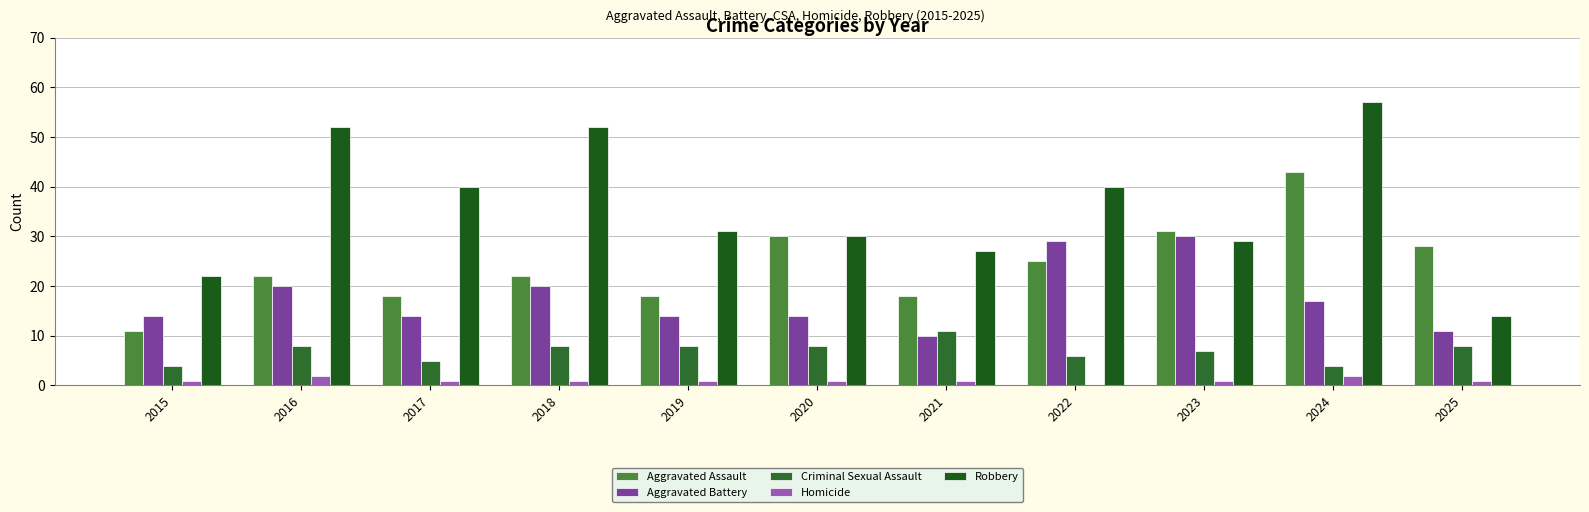

What is the maximum value shown in the chart?

57